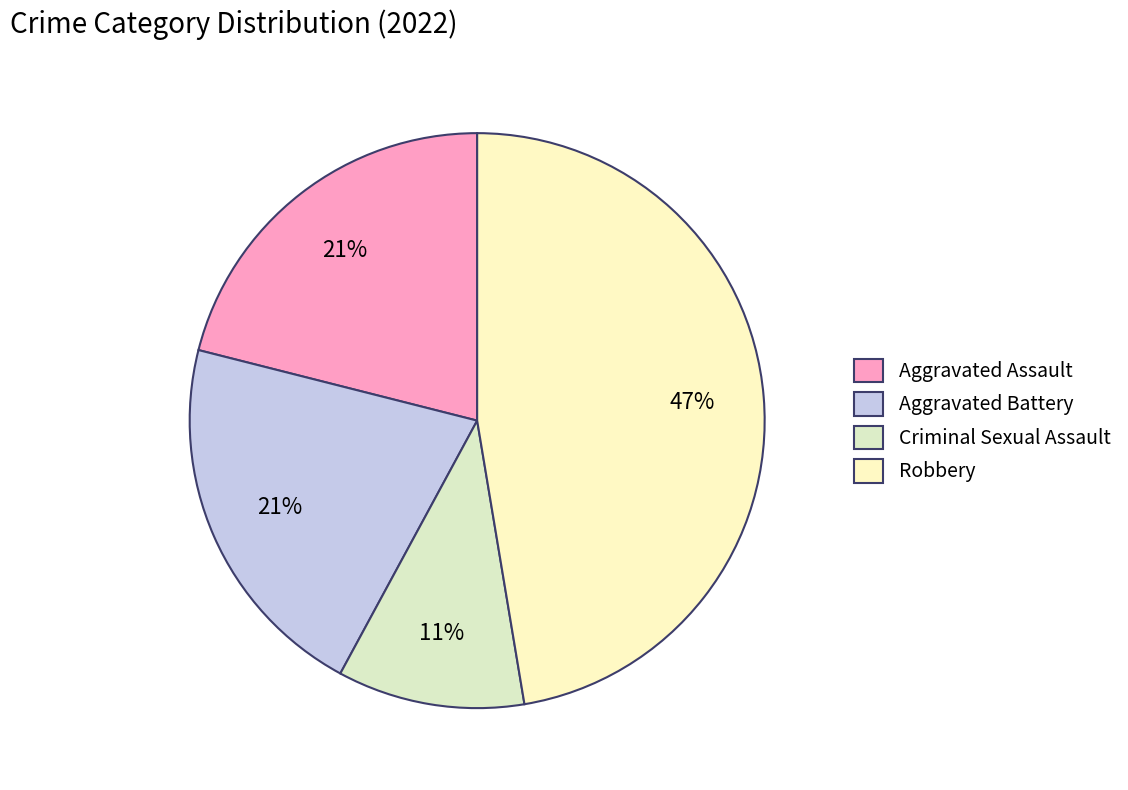

How many slices are in this pie chart?

4